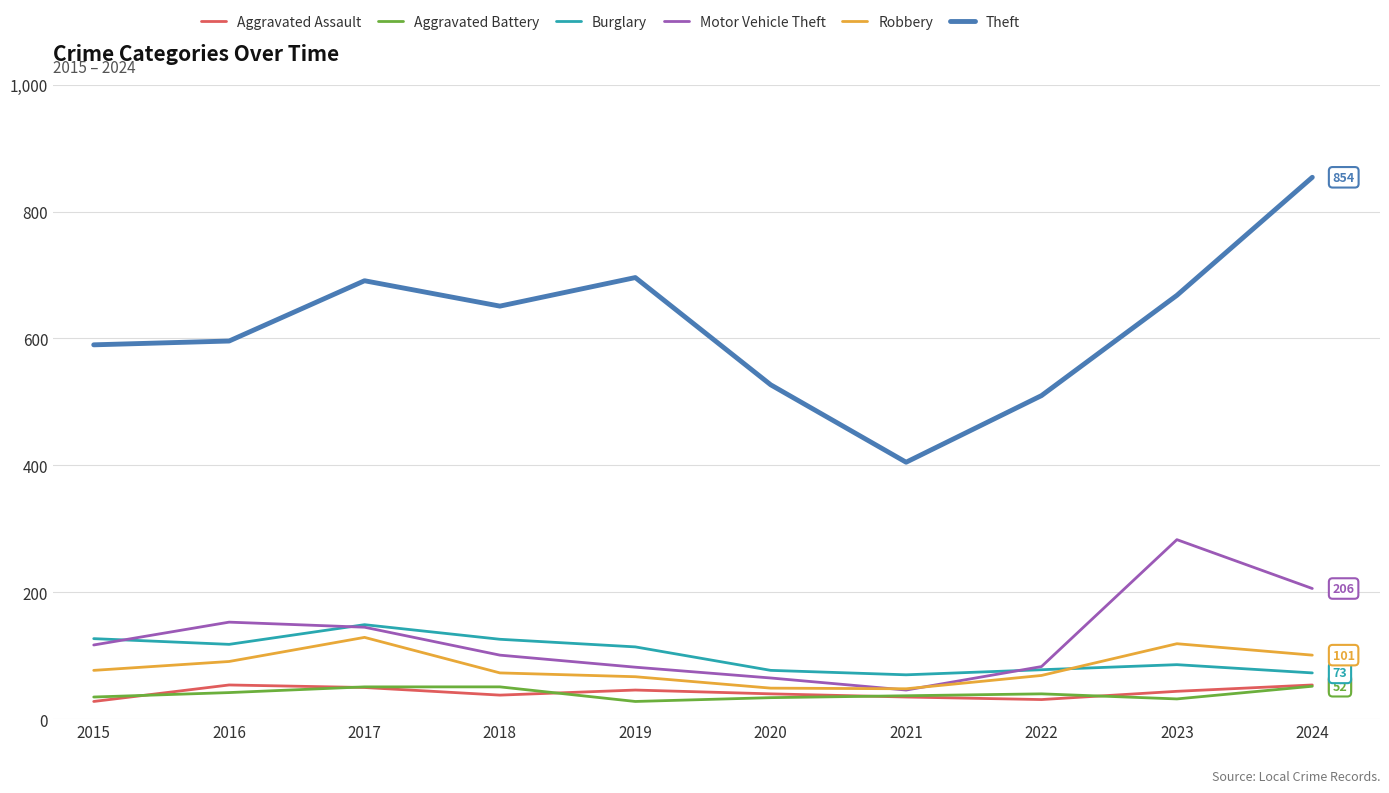

Which series changed the most between 2016 and 2022?

Theft